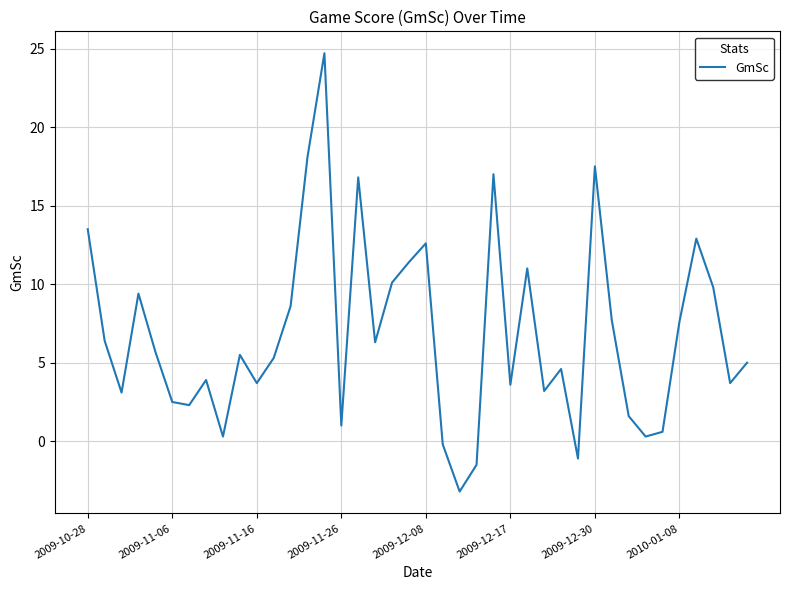

What is the greatest value displayed?

24.7